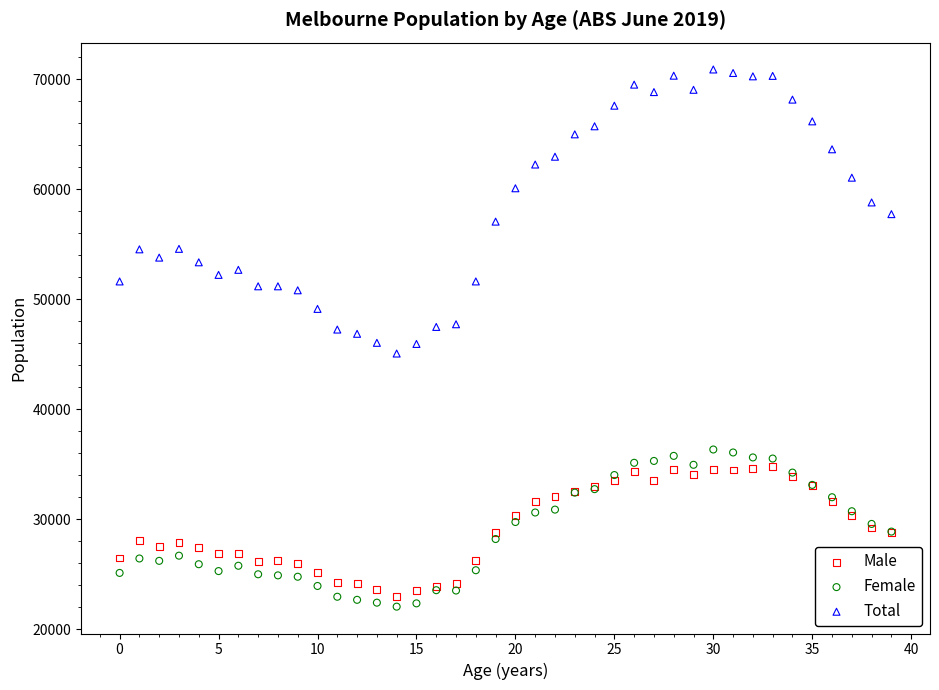

Which series reaches the maximum Y coordinate?

Total